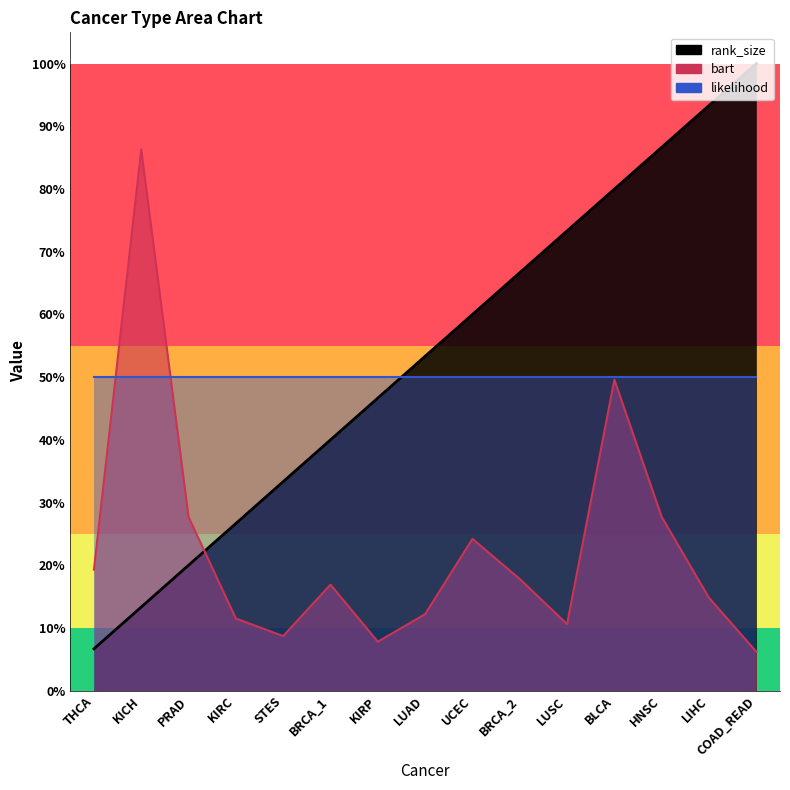

What is the value of the bart point at the 10th from the left?

0.2